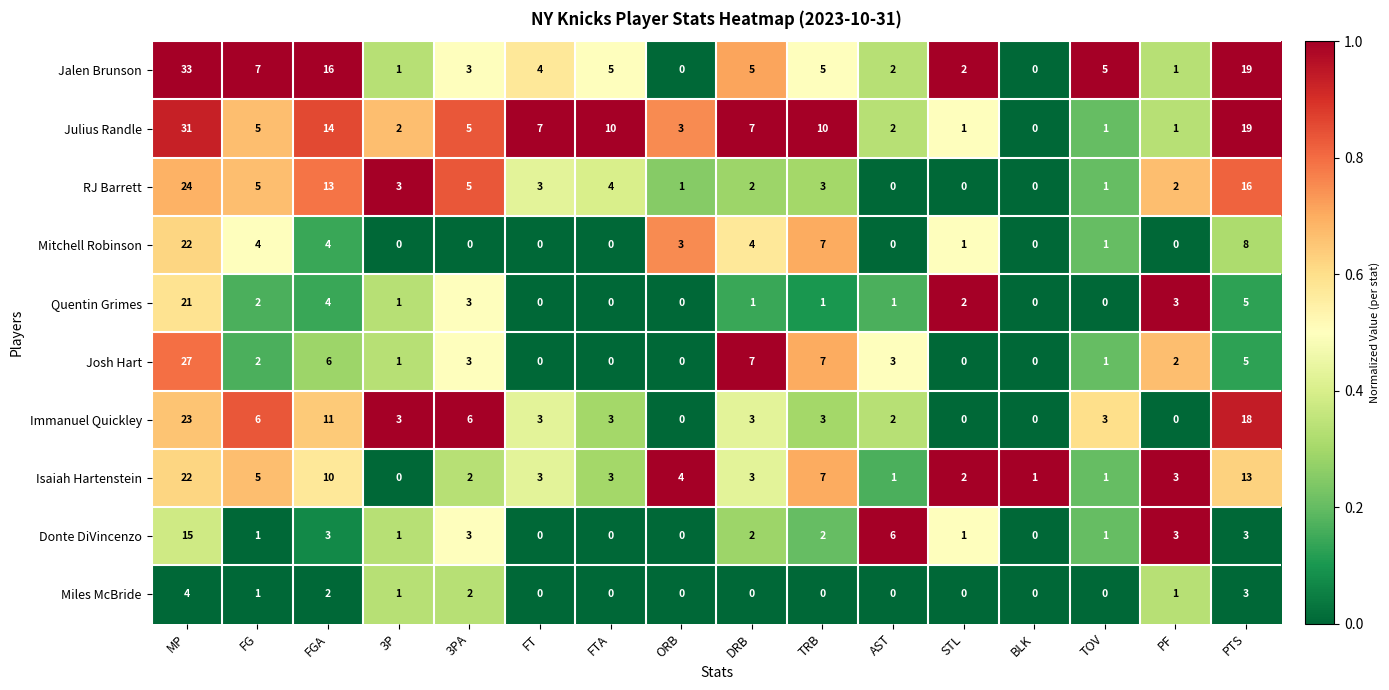

What value does the RJ Barrett series have at MP, to the nearest 10?

20